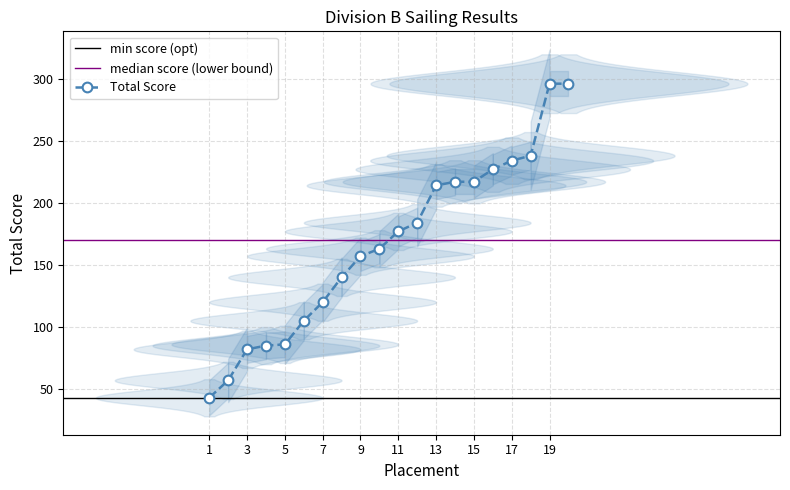

What value does the data have at 1, to the nearest 50?

50